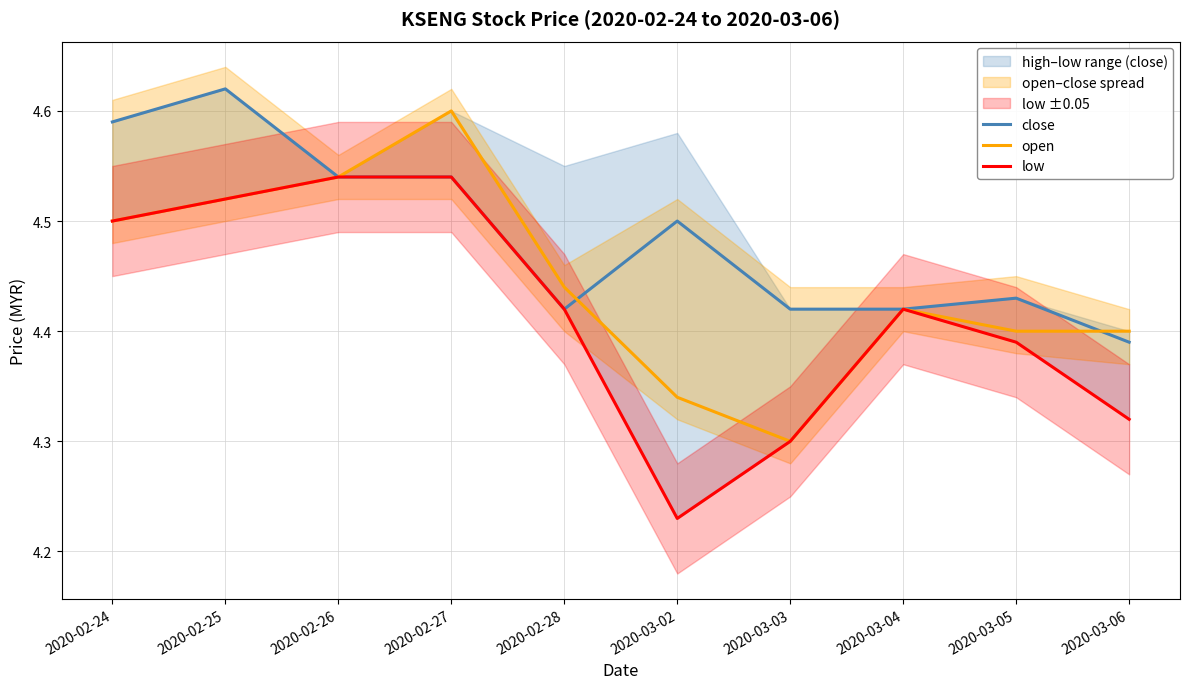

The value of close at 2020-03-03 is 4.4. True or false?

True